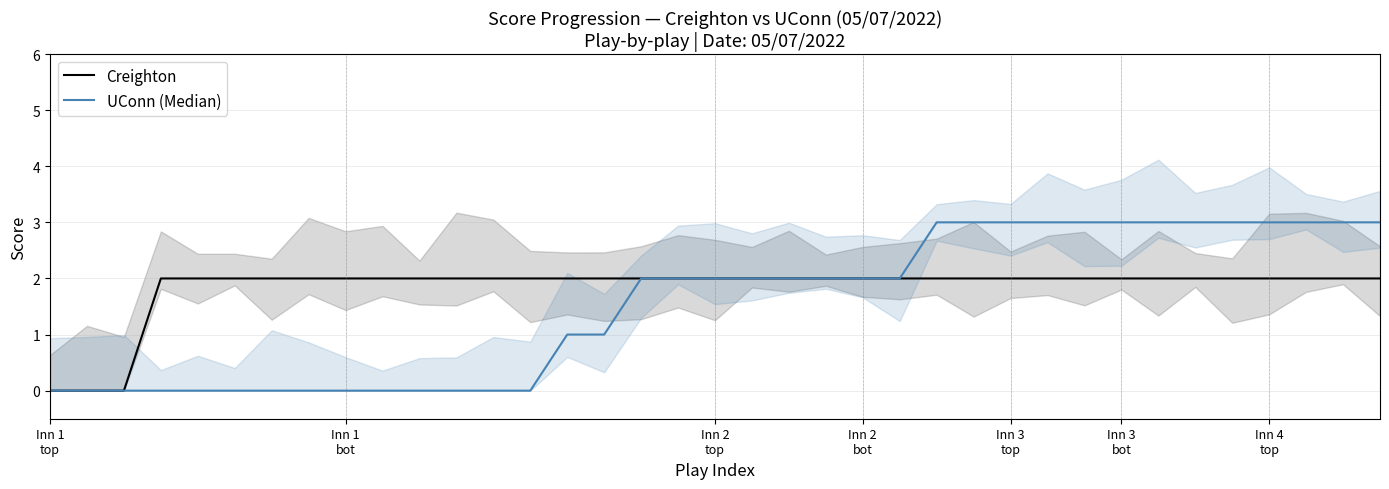

How many data points in Creighton are less than 2?

3